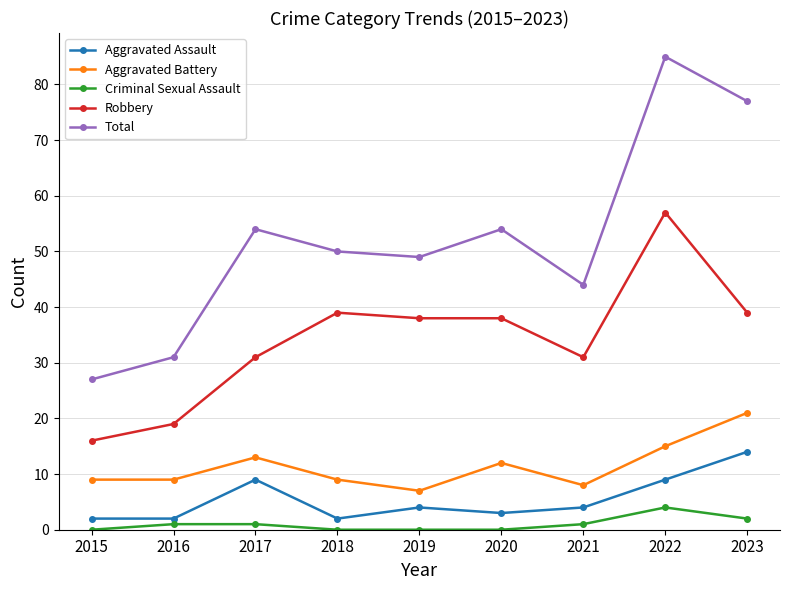

How many values in the Aggravated Assault series are below 4?

4